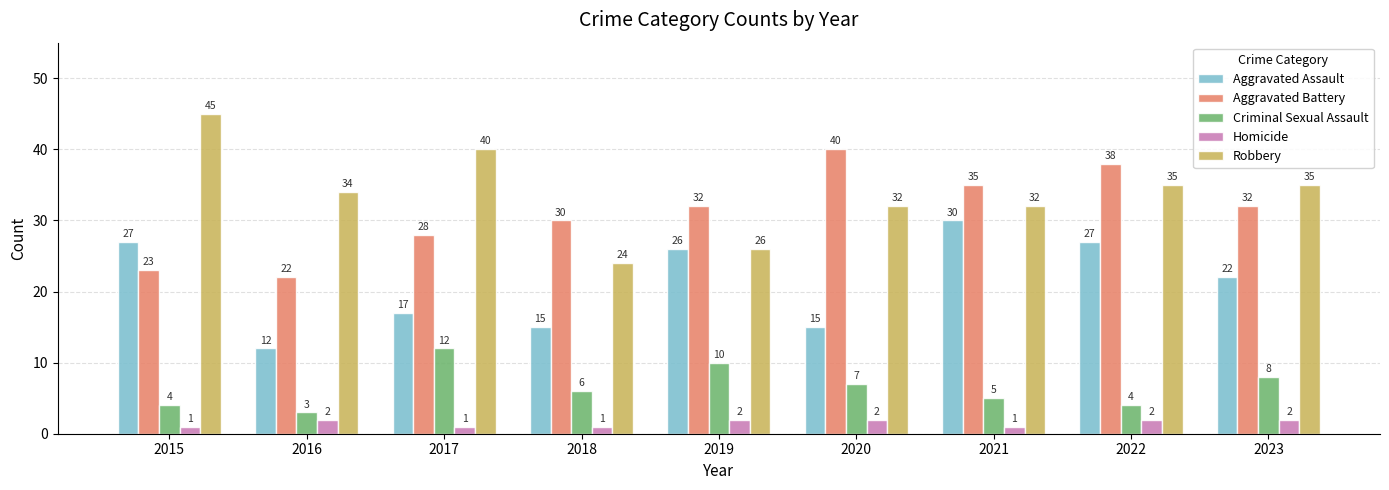

What is the minimum value for Criminal Sexual Assault?

3